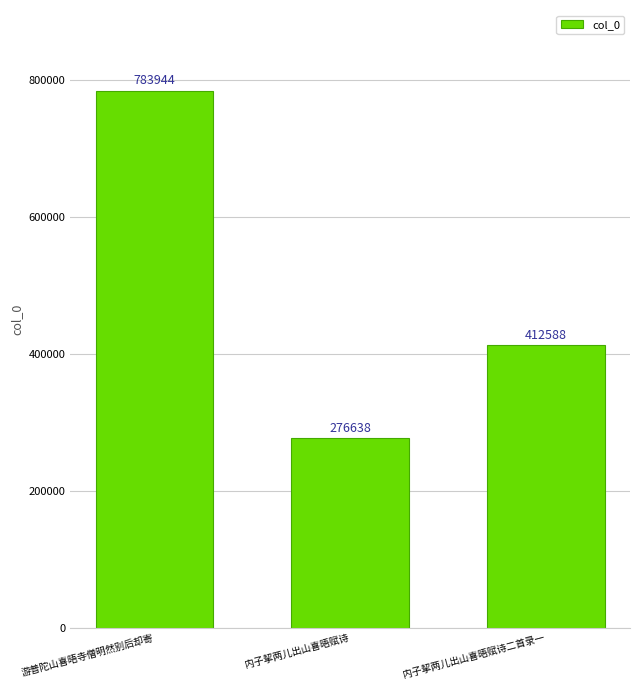

What is the value of the 1st bar from the left?

783944